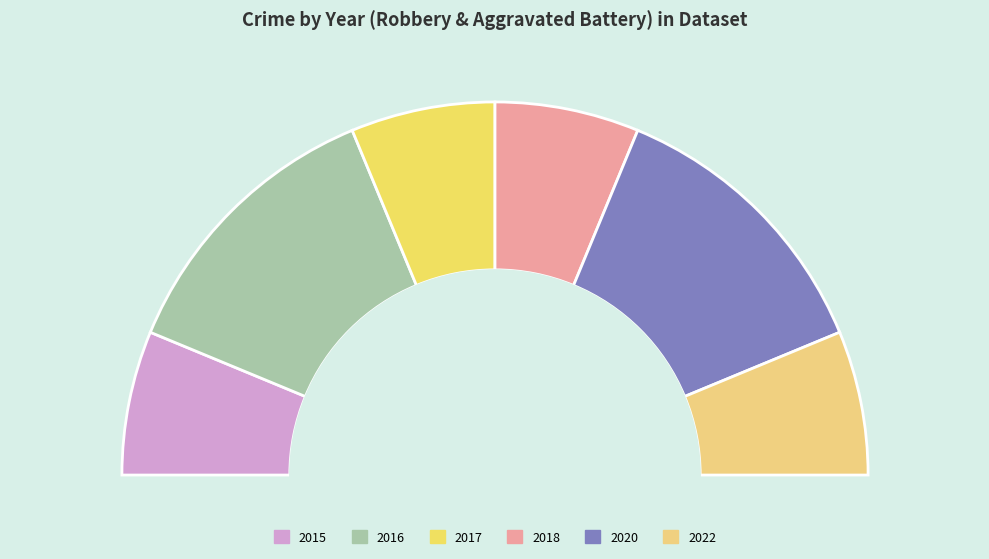

To the nearest percent, what is the difference between the 2020 and 2015 slice percentages?

12%